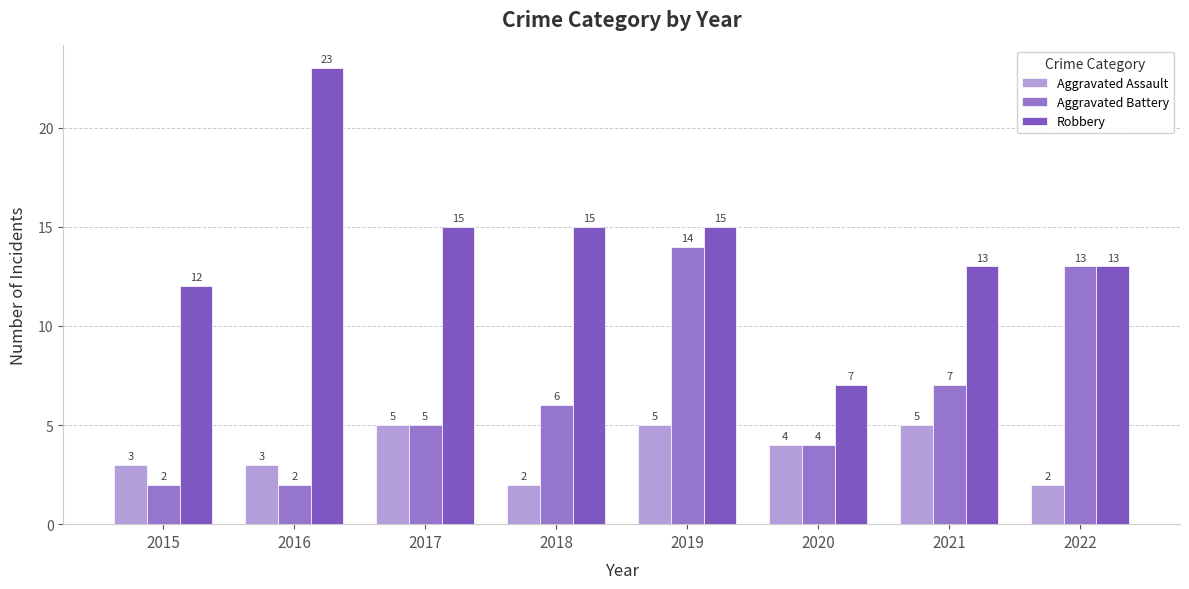

Between 2015 and 2022, which is larger?

2015